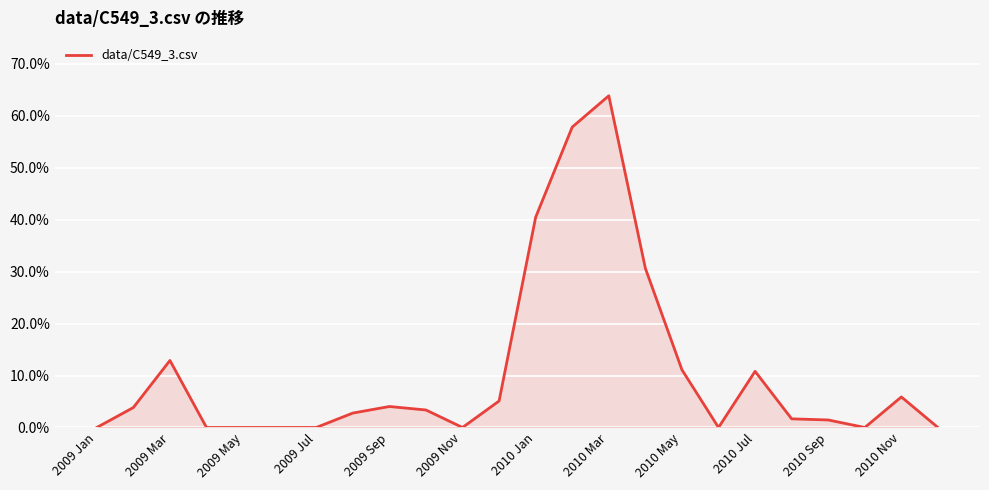

Does the chart display data point markers on the line(s)?

No